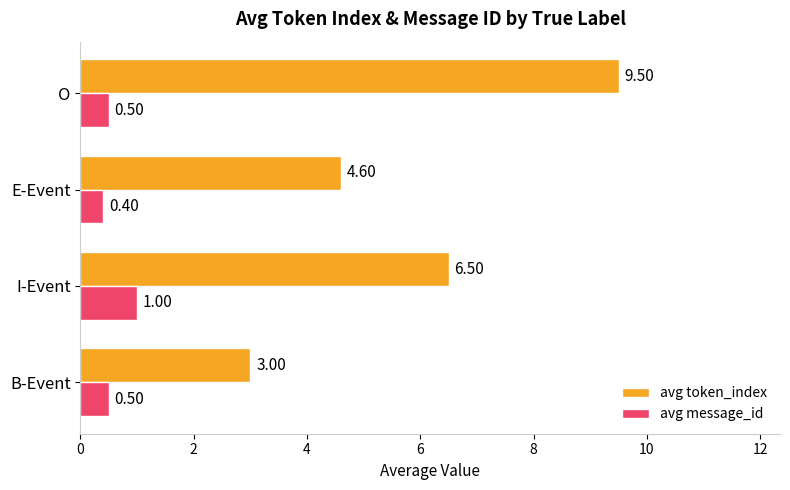

At which label is avg message_id closest to 0?

E-Event